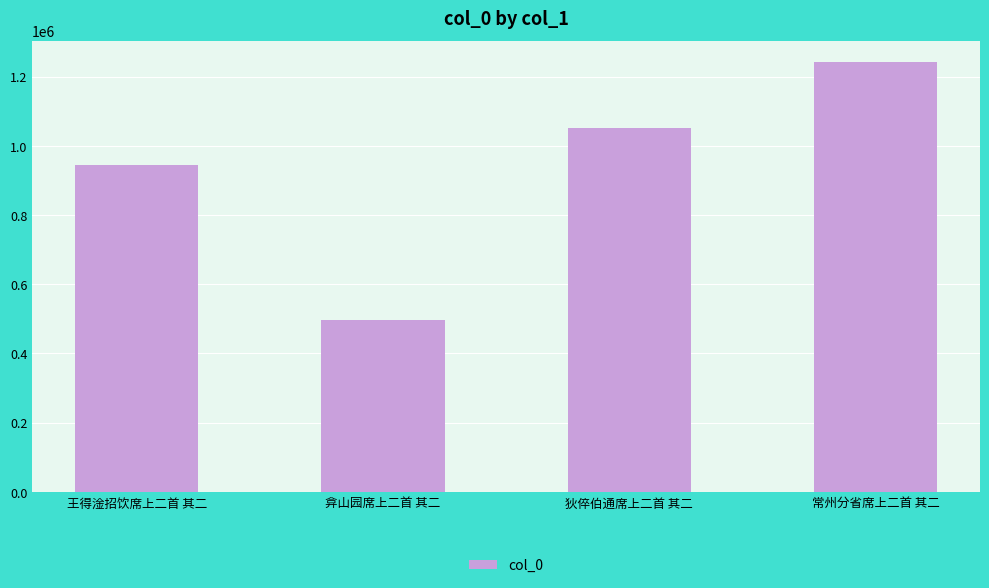

Which has a higher value, 狄倅伯通席上二首 其二 or 常州分省席上二首 其二?

常州分省席上二首 其二